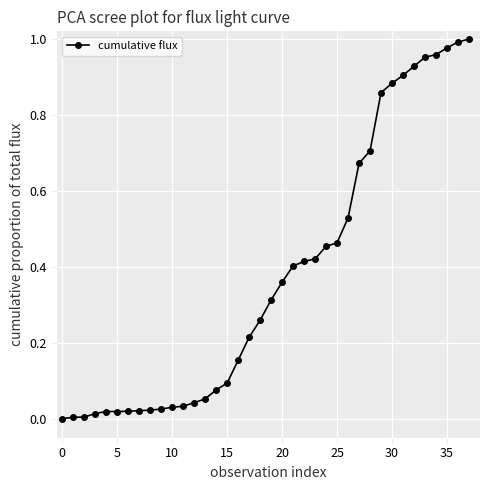

How many data points does each series have?

38